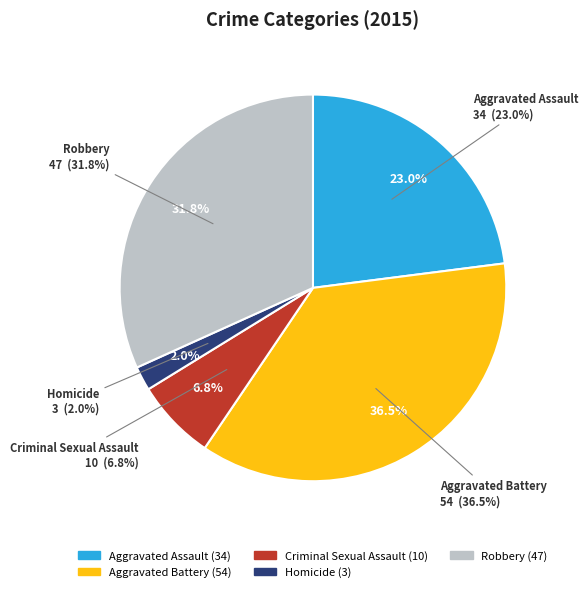

Is it true that Criminal Sexual Assault is 7% of the pie?

True